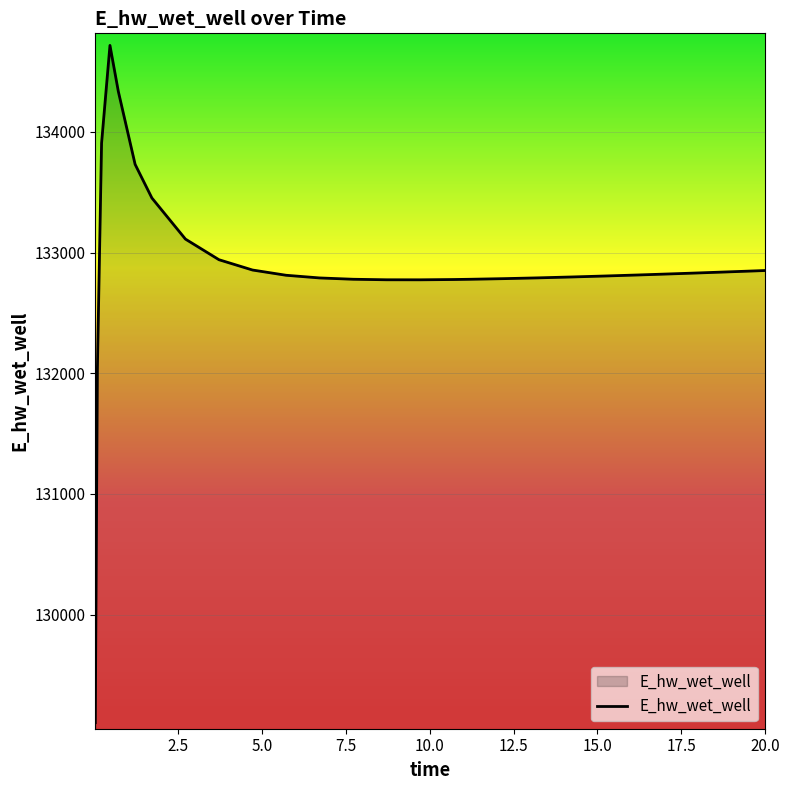

What is the greatest value displayed?

134717.5